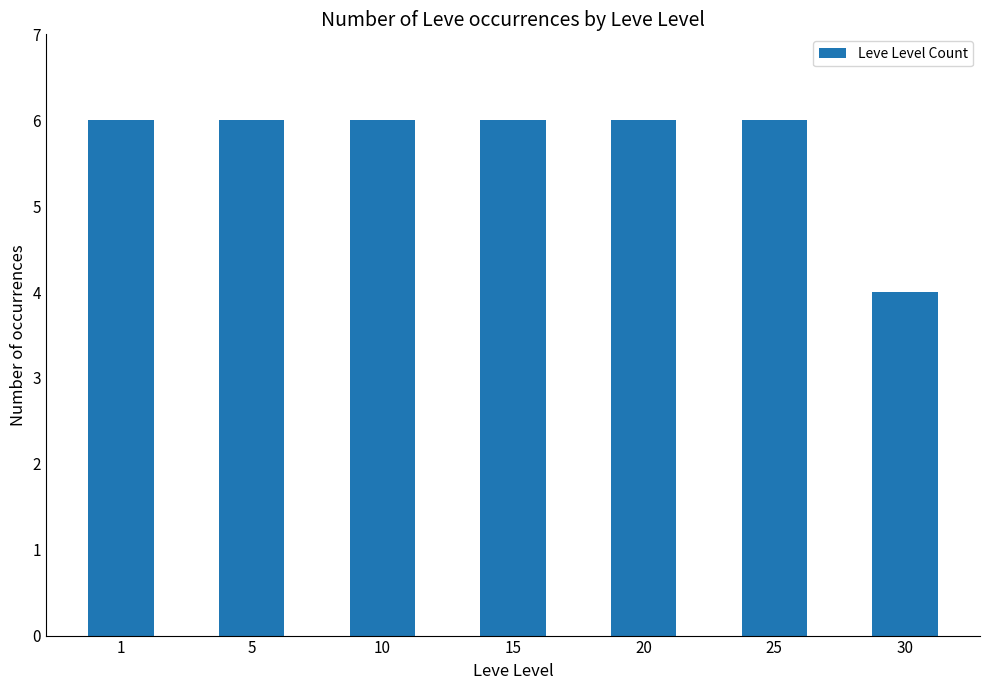

What is the value of the 5th bar from the left?

6